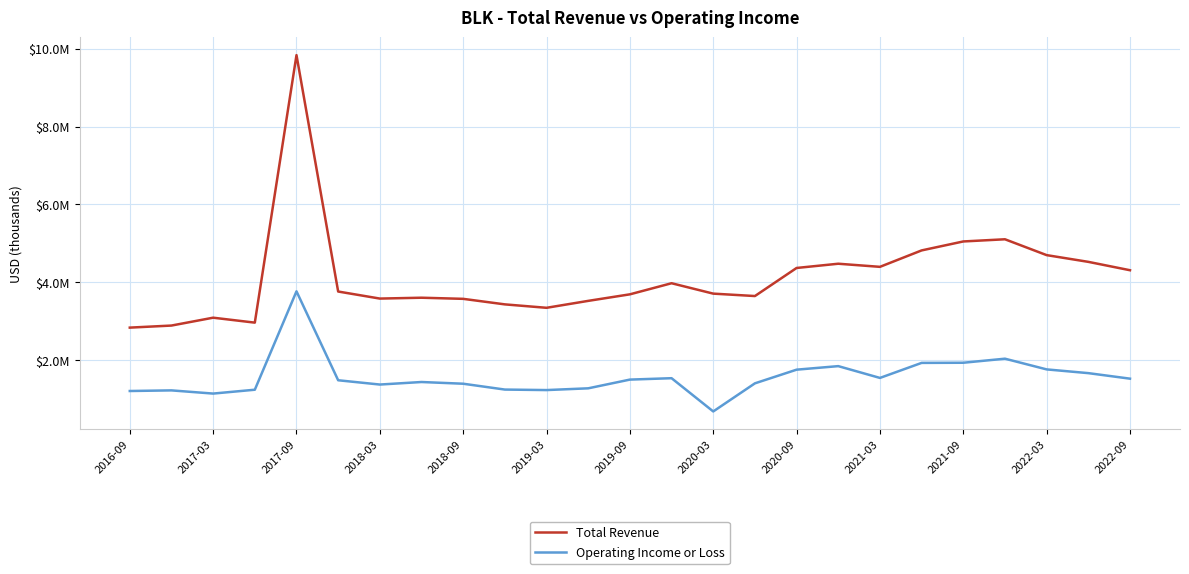

What are all the series names shown in the legend?

Total Revenue, Operating Income or Loss